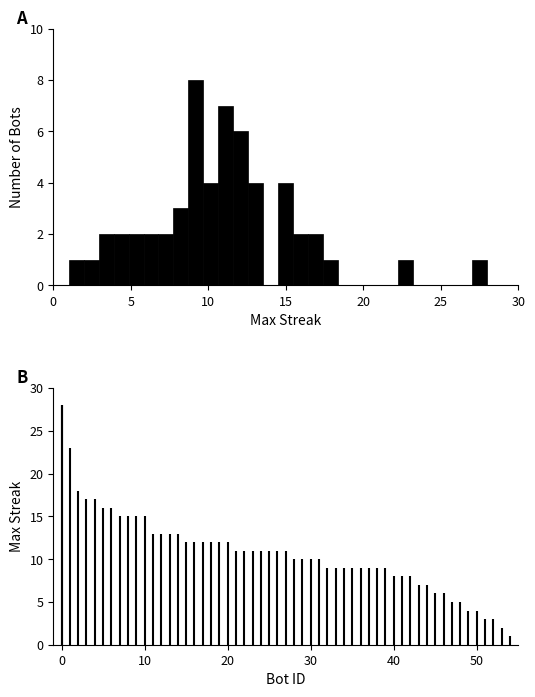

Around what value on the x-axis is the tallest bar? Give the approximate position of its centre, as read against the axis.

9.0